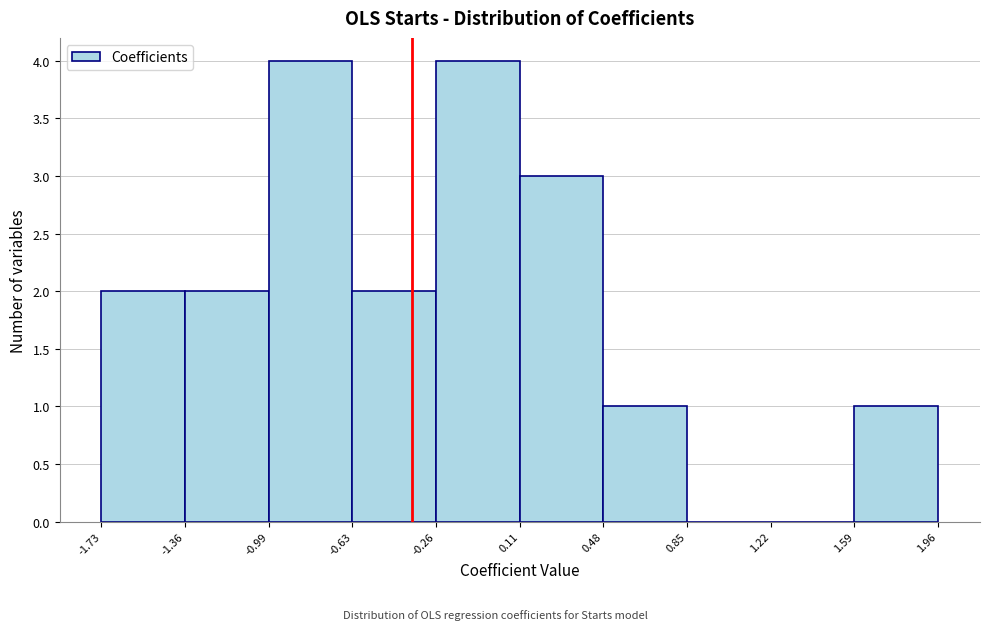

Reading left to right, transcribe this chart: for each bar, give the range it covers on the x-axis and its height. The values are not printed on the chart, so give them approximately, as read against the axis.

-1.73 to -1.36: 2
-1.36 to -0.99: 2
-0.99 to -0.63: 4
-0.63 to -0.26: 2
-0.26 to 0.11: 4
0.11 to 0.48: 3
0.48 to 0.85: 1
0.85 to 1.22: 0
1.22 to 1.59: 0
1.59 to 1.96: 1